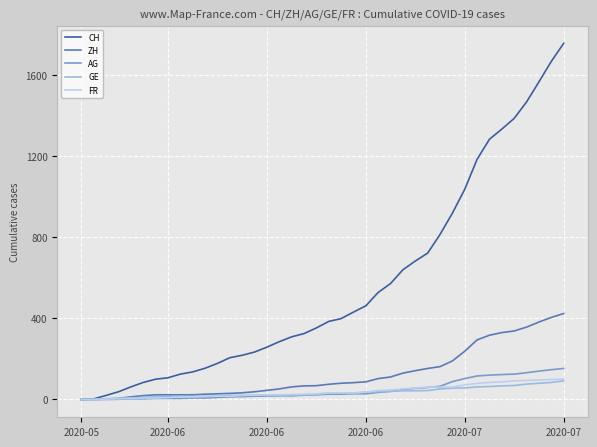

What is the highest value of the CH series?

1757